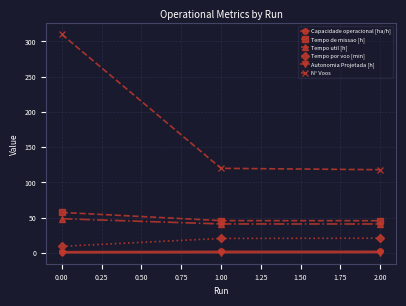

Which series has the largest total across all categories?

N° Voos